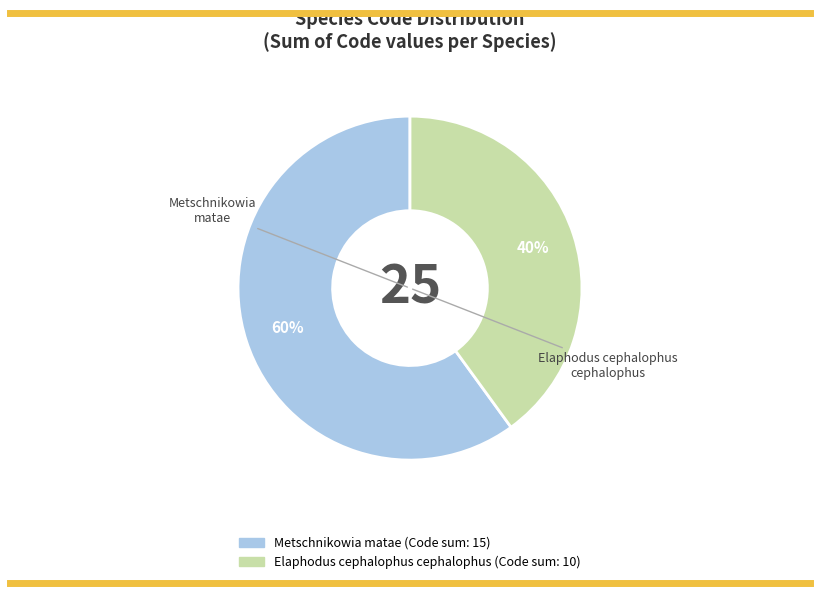

To the nearest percent, what is the average slice percentage?

50%